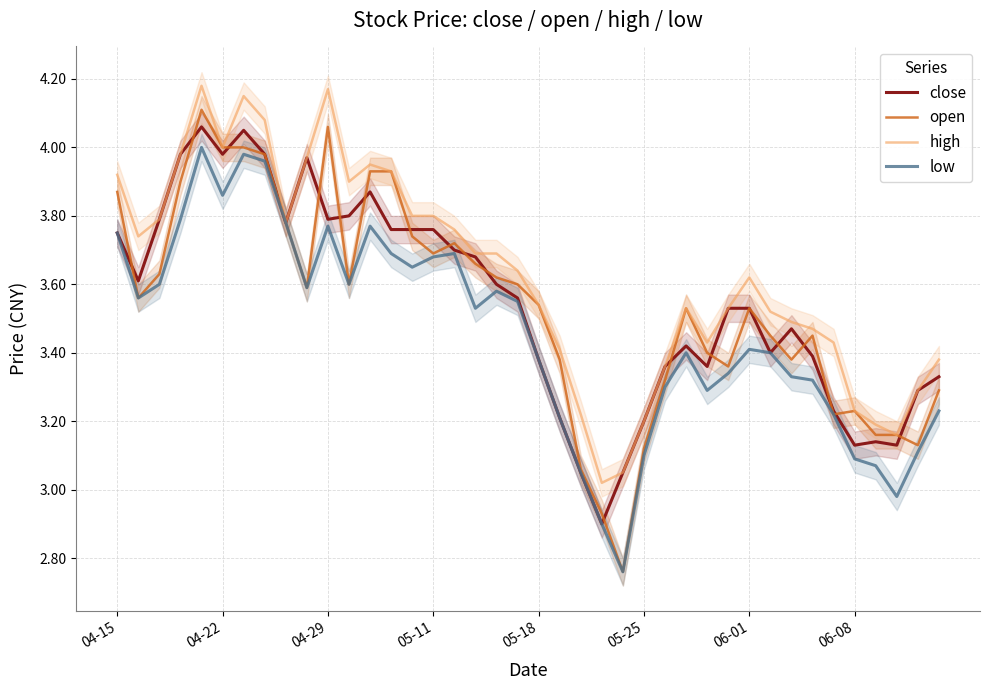

Is the value of close at 04-22 greater than the value of high at 05-25?

Yes